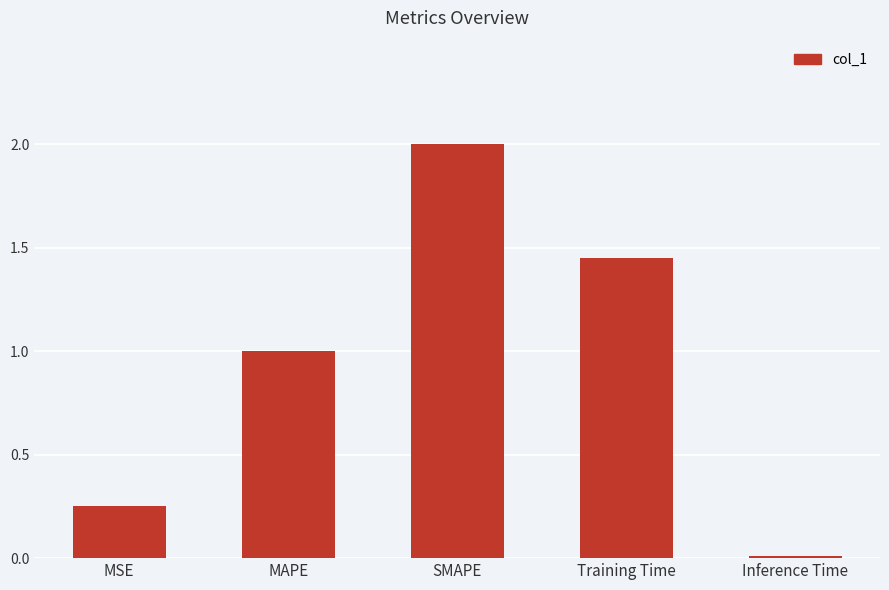

What is the change in value from SMAPE to Inference Time?

-2.0